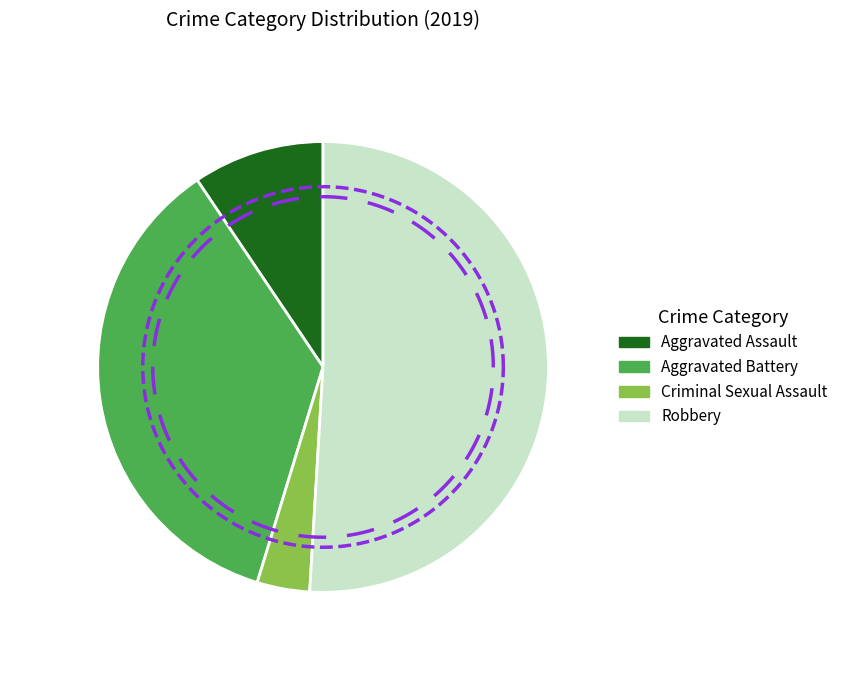

To the nearest percent, what is the difference between the Robbery and Criminal Sexual Assault slice percentages?

47%